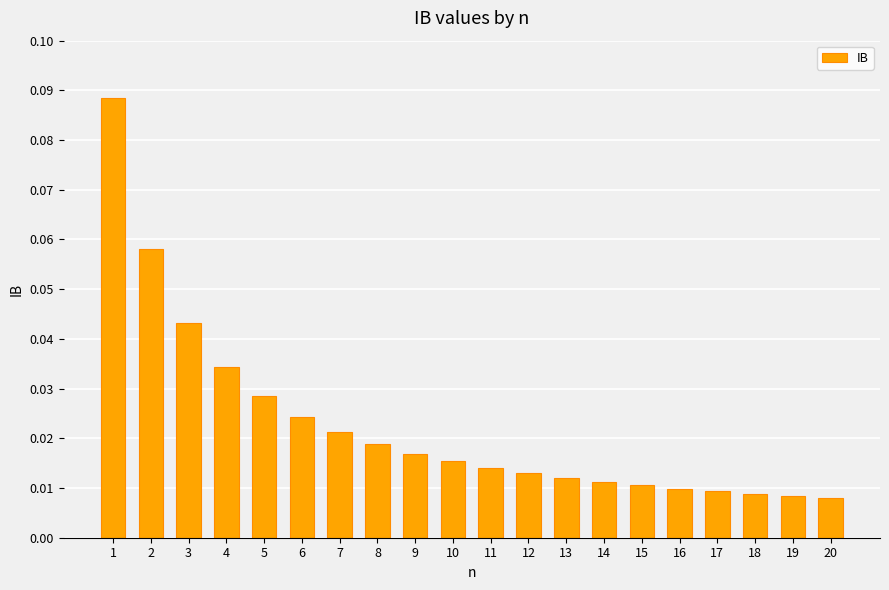

Does the chart contain any negative values?

No